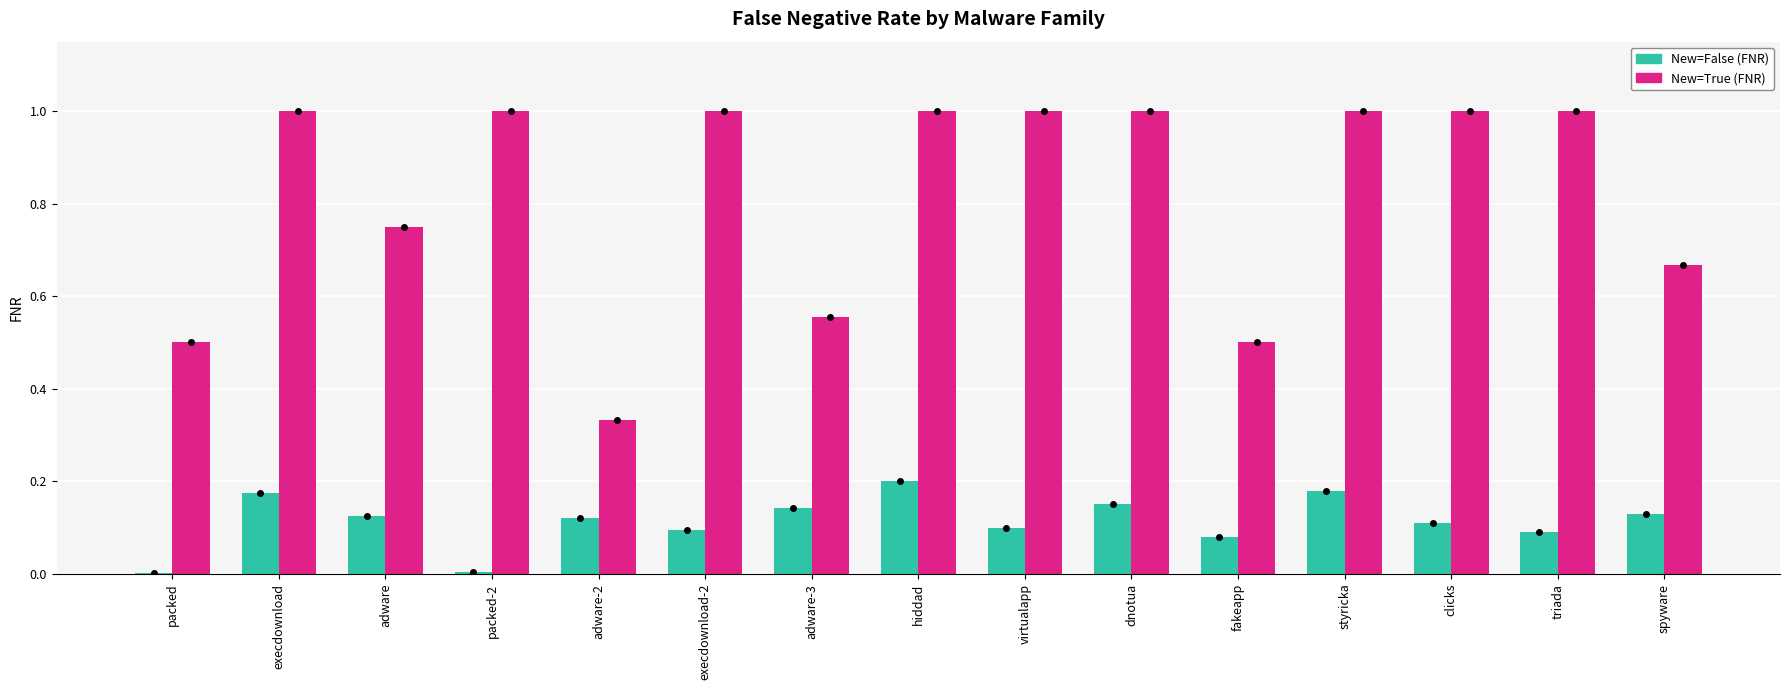

Are the bars horizontal?

No